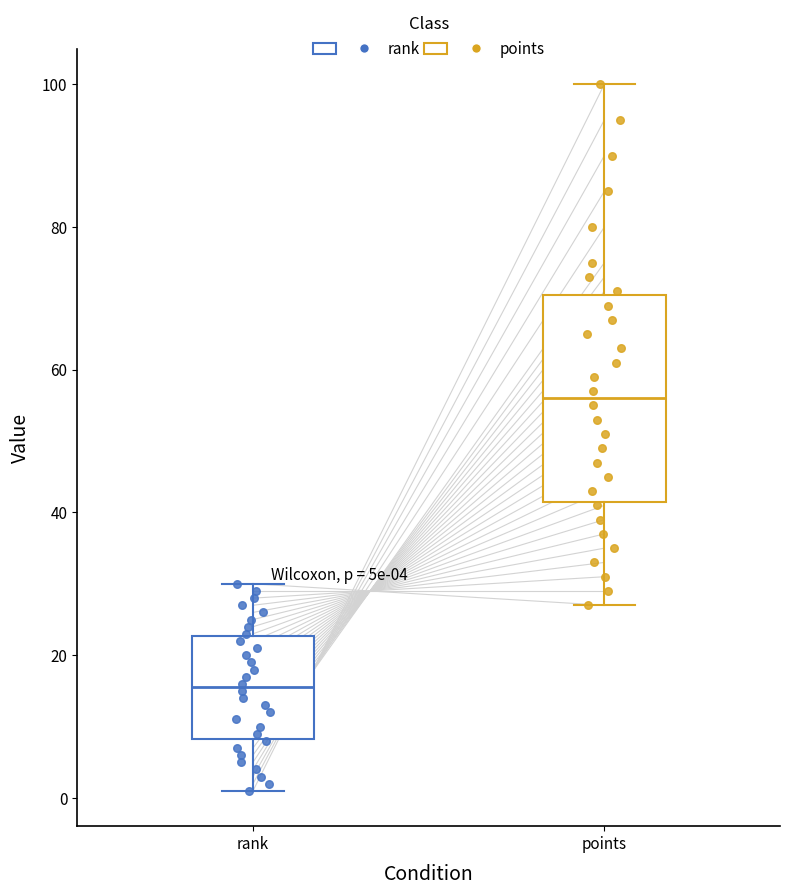

Which box has the highest median line?

points